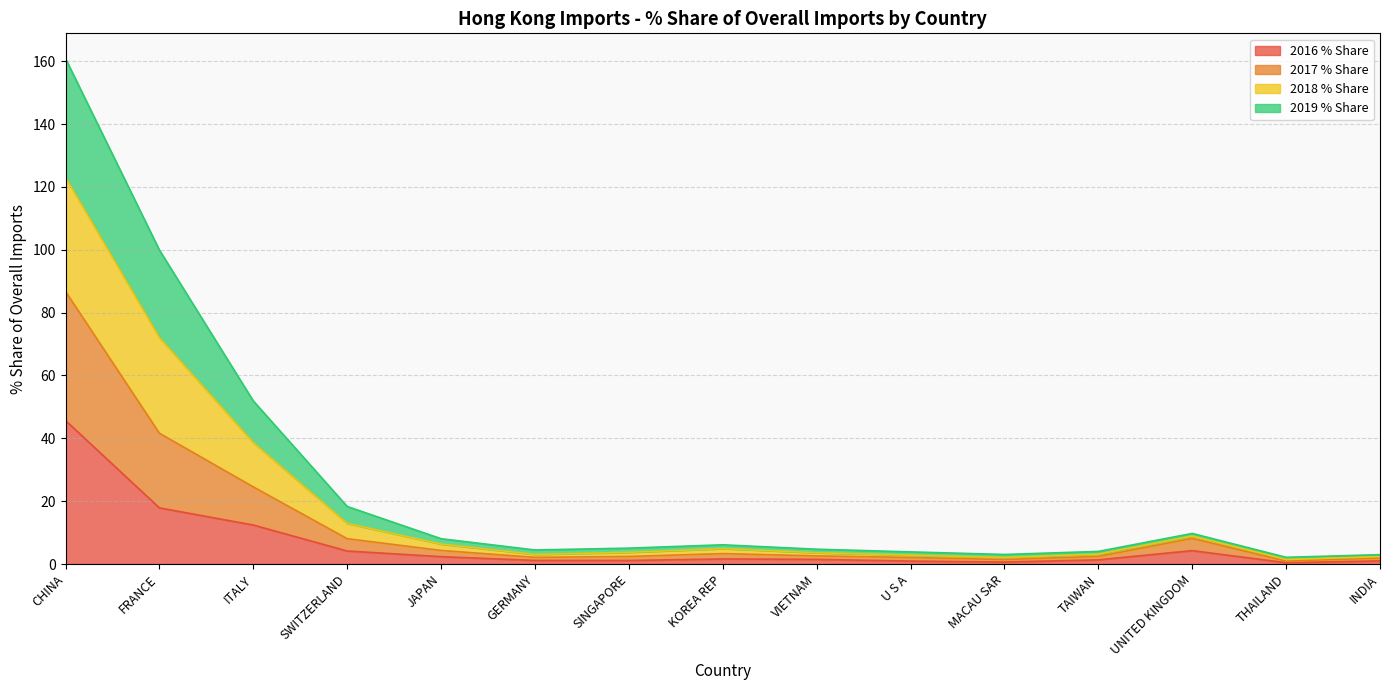

What is the highest value of the 2016 % Share series?

45.7